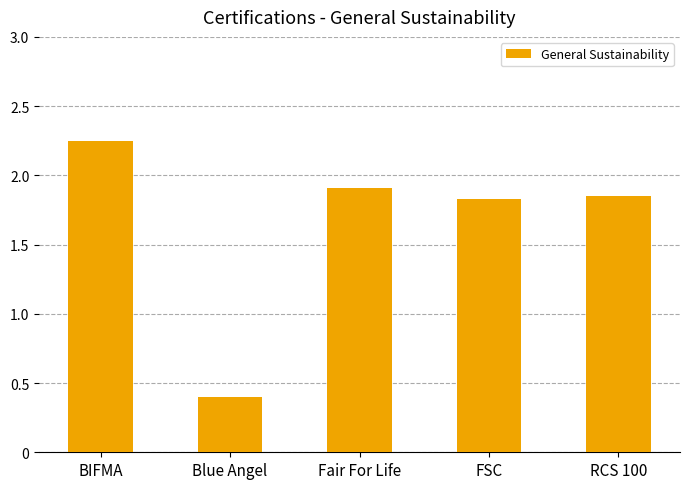

The chart shows a value of 1.0 at FSC. True or false?

False